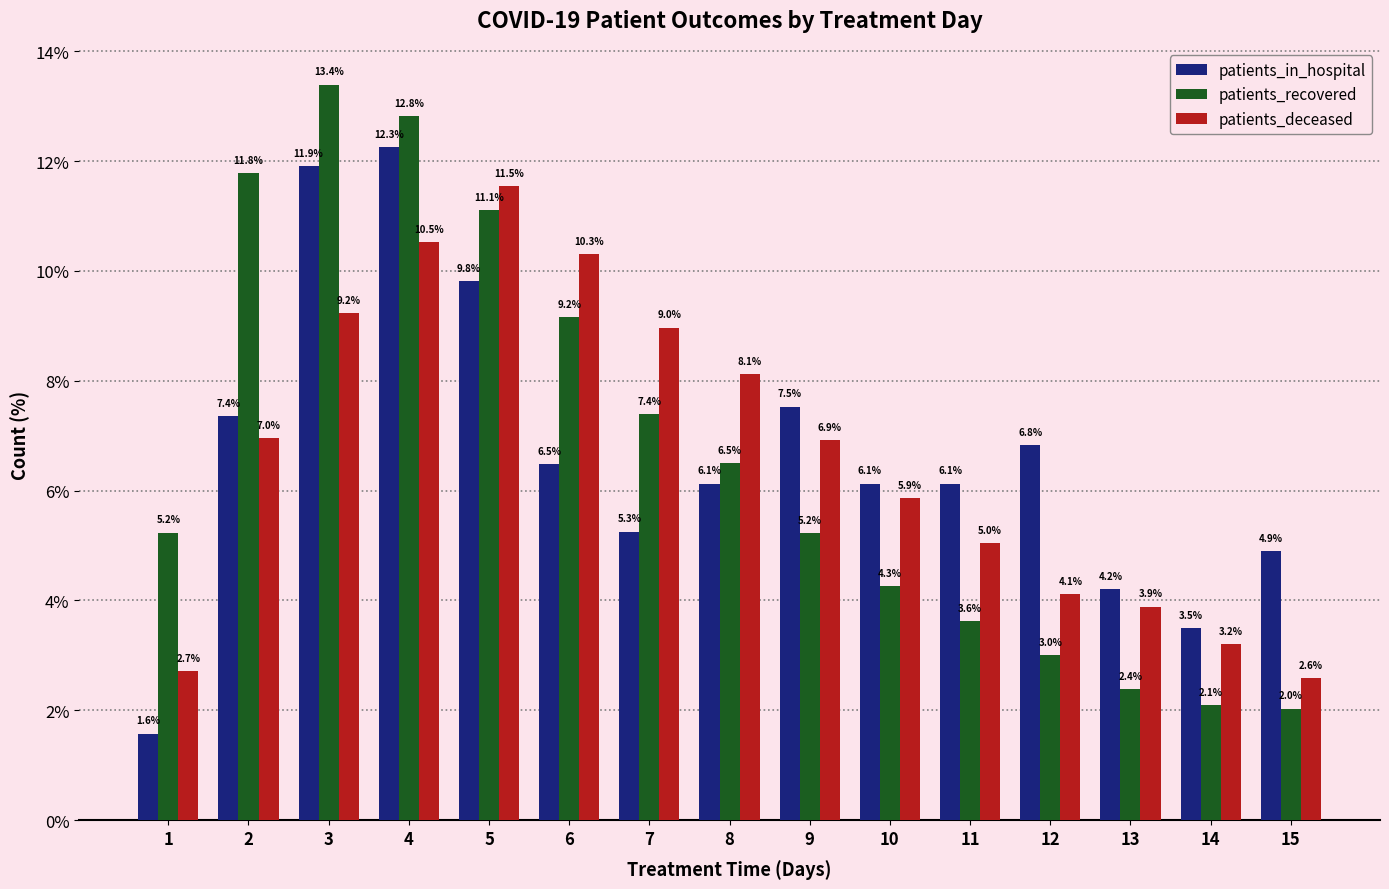

What is the spread (max minus min) of values at 13?

1.8